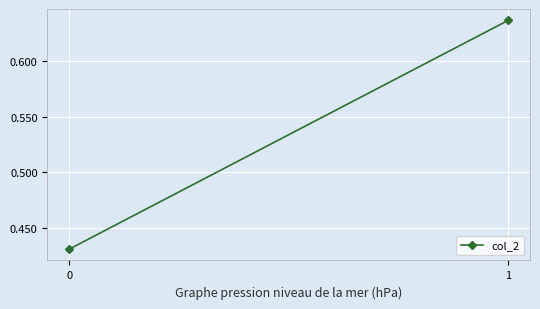

Between 0 and 1, which is larger?

1